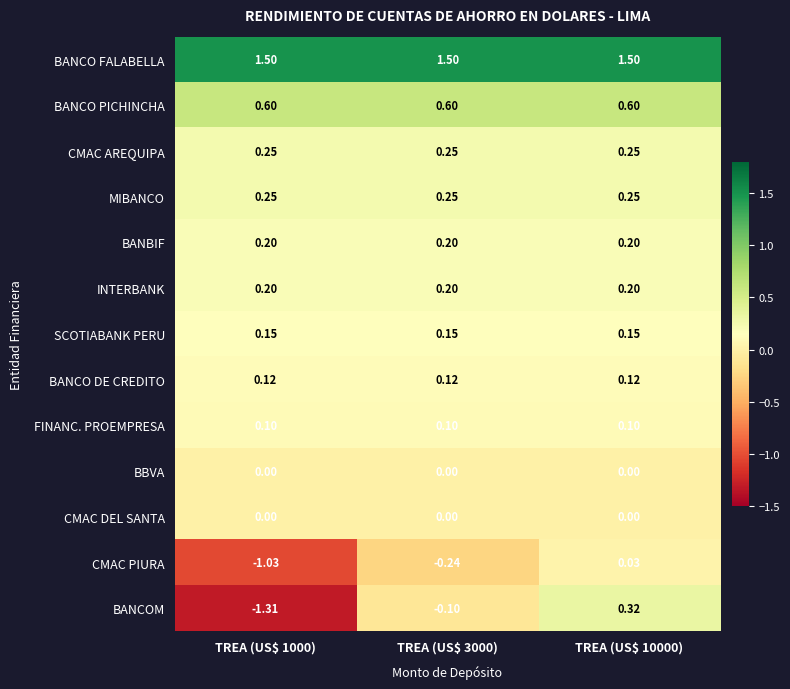

Which series has the widest spread of values?

BANCOM